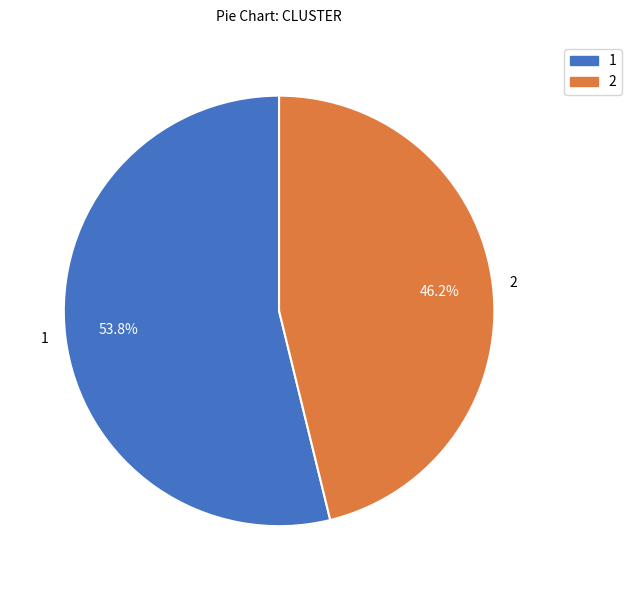

Approximately how many times larger is the value at 1 compared to 2?

1.2